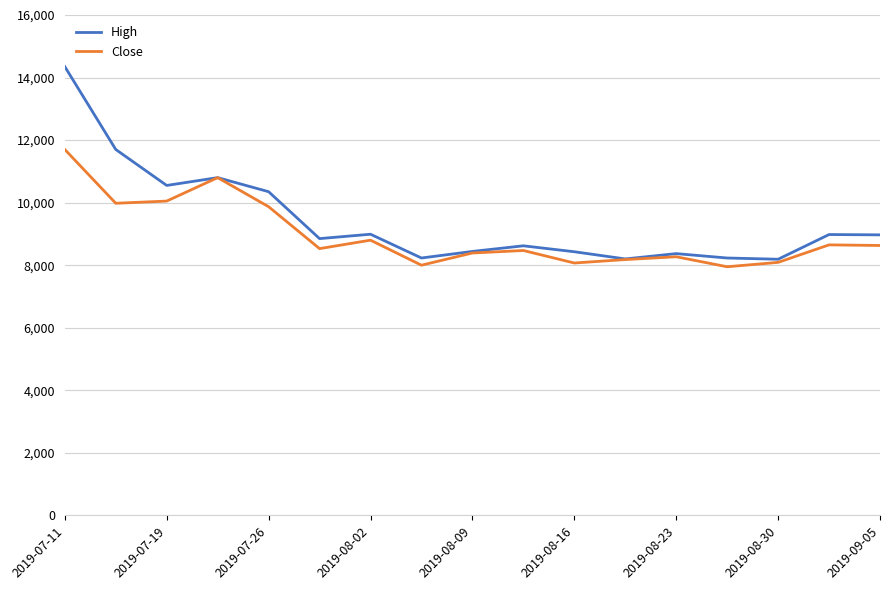

What are all the series names shown in the legend?

High, Close